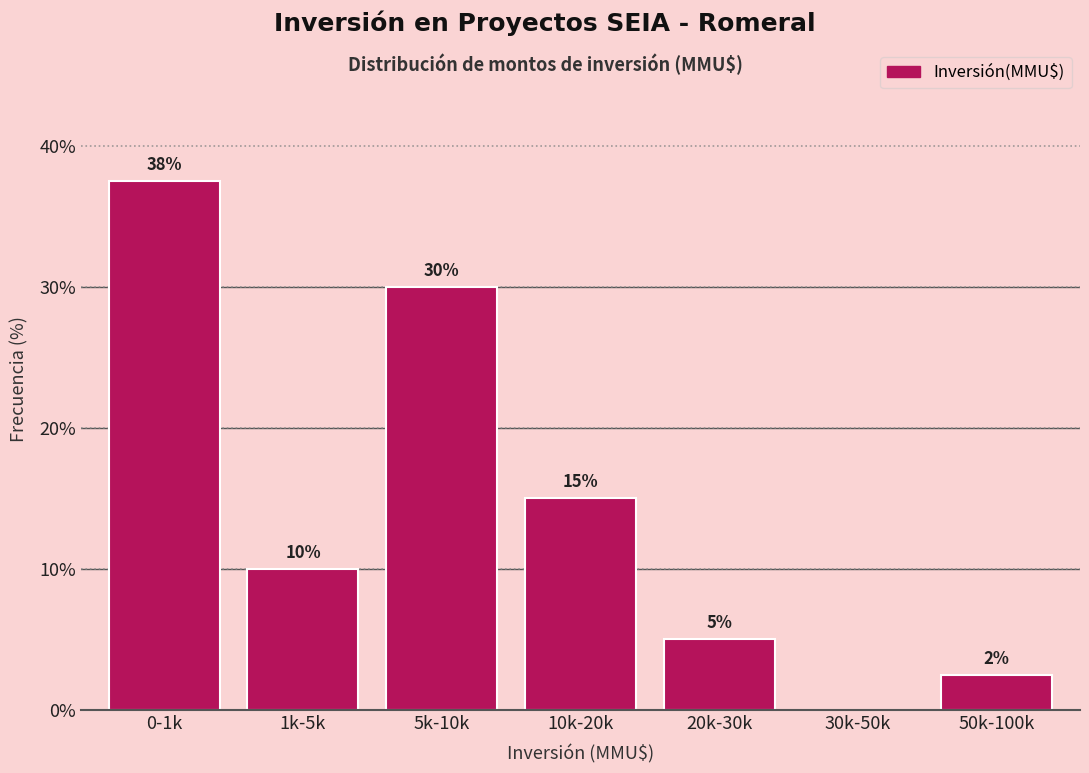

The chart shows a value of 37.5 at 0-1k. True or false?

True